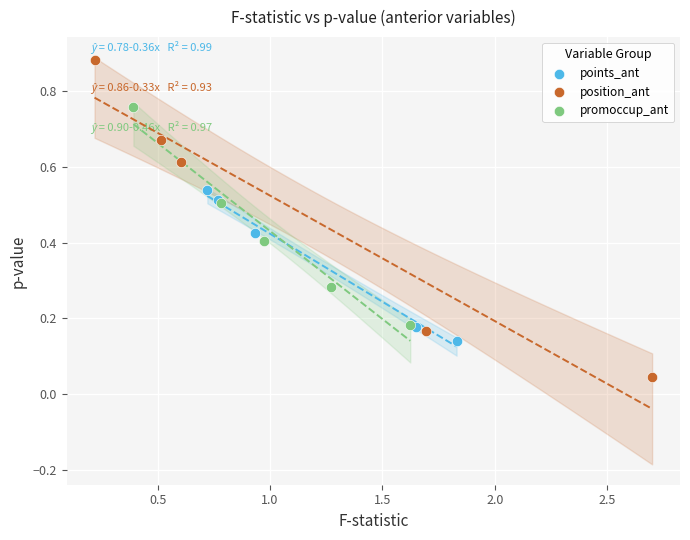

Which series has the largest Y range (max minus min)?

position_ant